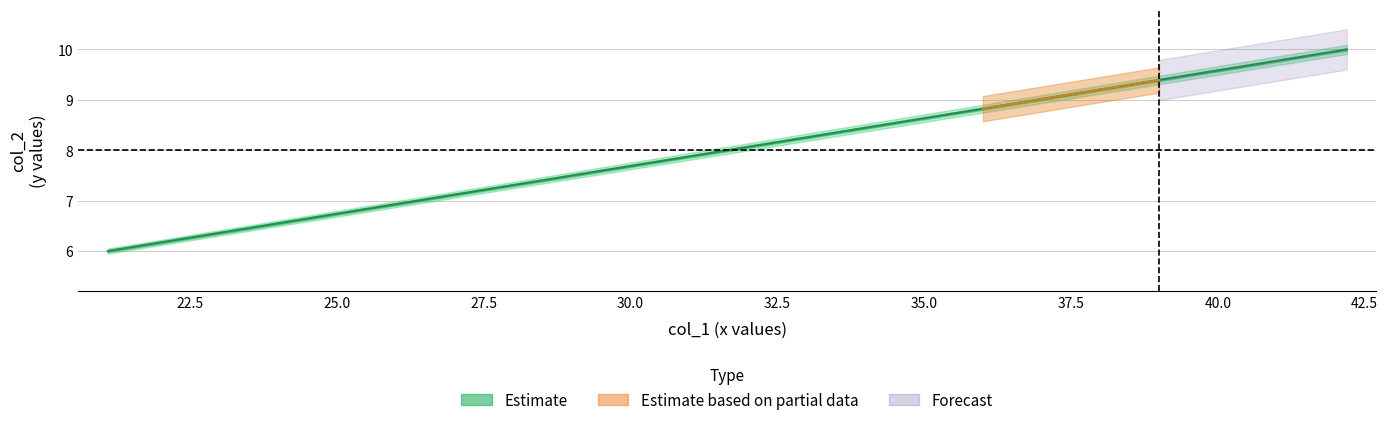

Where does the data first go above 8?

32